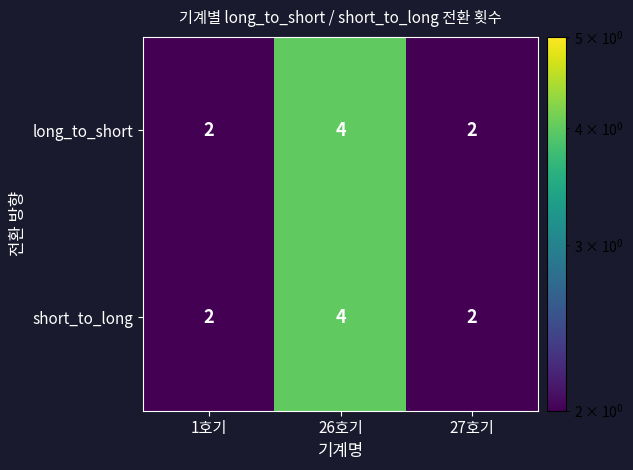

Read the short_to_long value at 26호기.

4